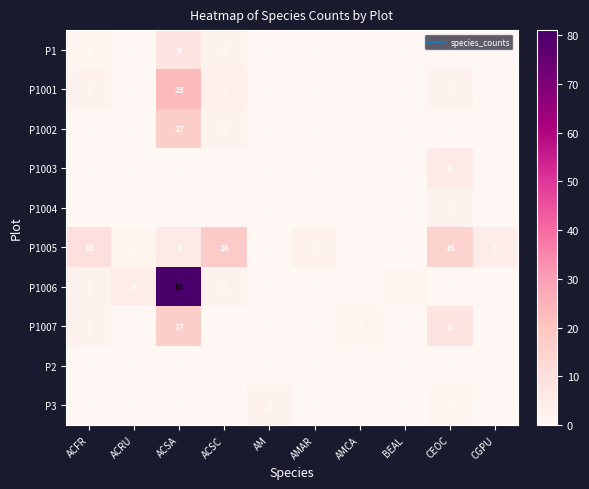

How many P3 values are between 0 and 1?

9